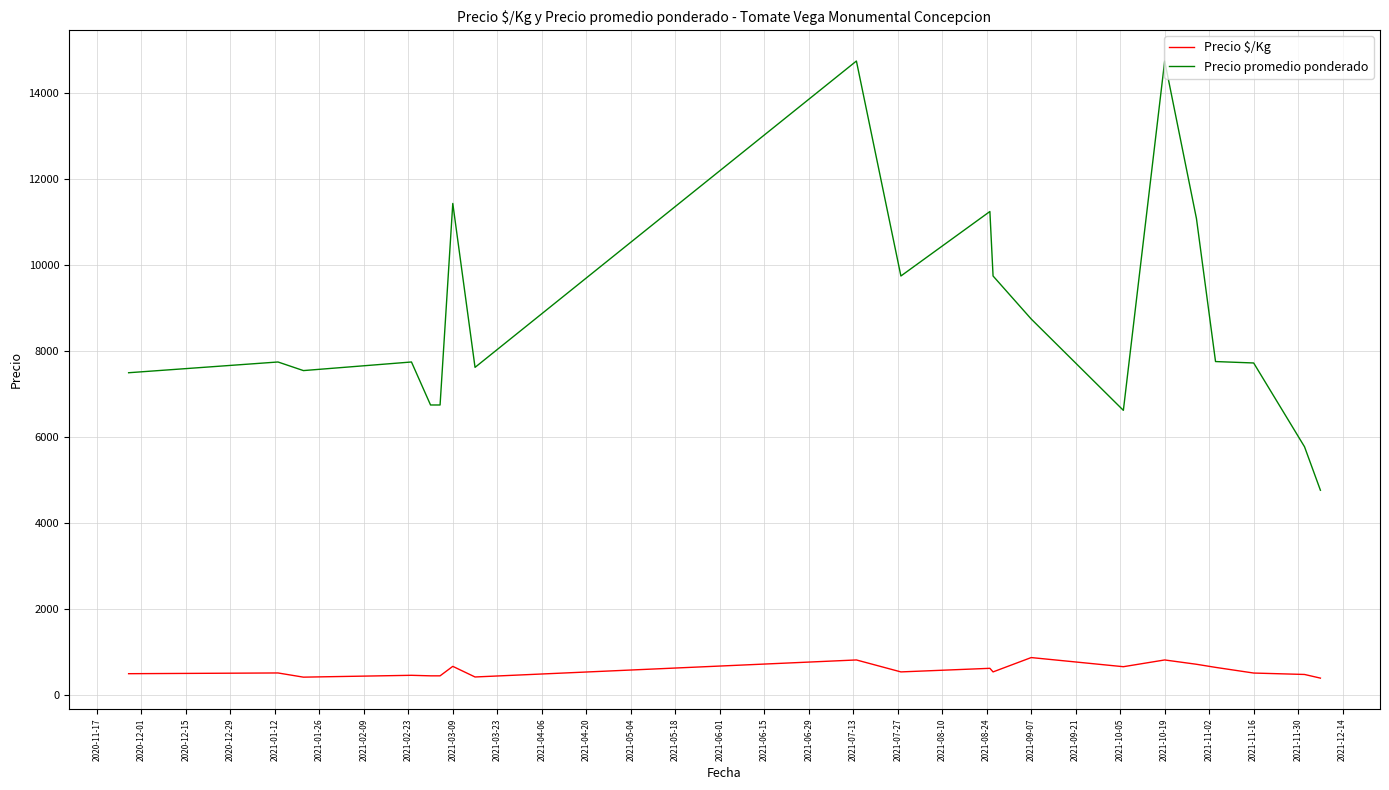

How many values in the Precio $/Kg series are below 541?

10